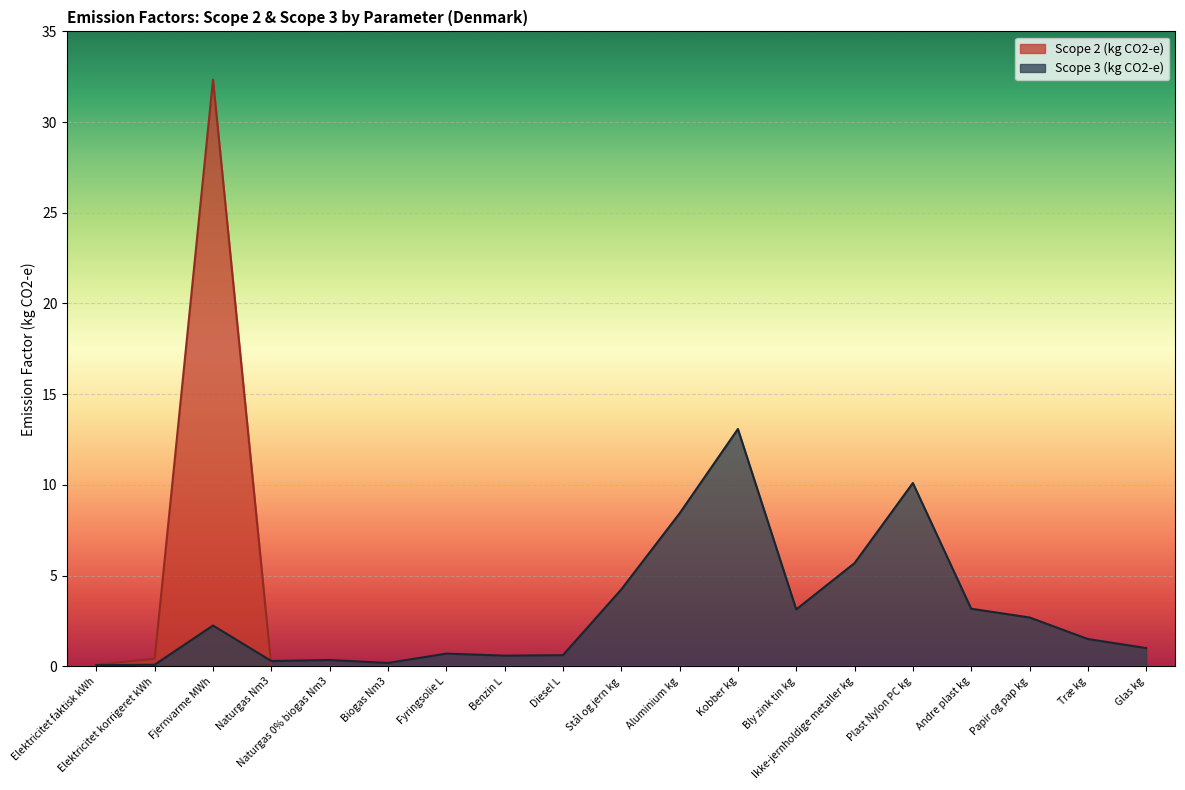

What is the label of the 9th point from the left?

Diesel L